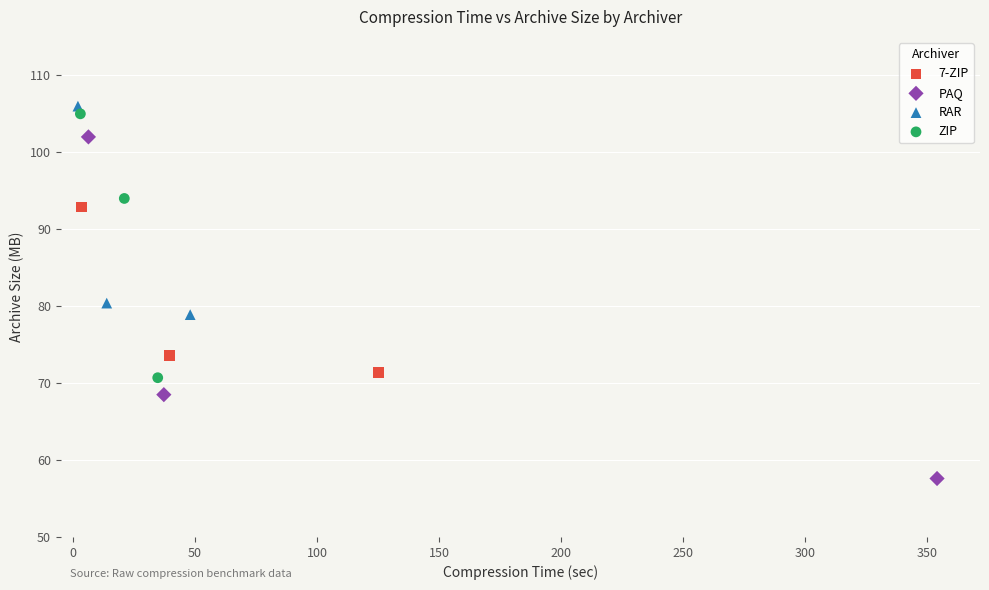

Which series reaches the minimum Y coordinate?

PAQ